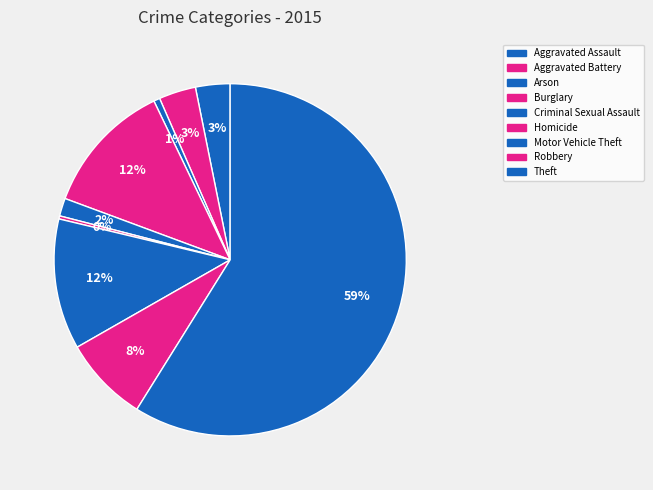

To the nearest percent, what portion does Aggravated Assault represent?

3%